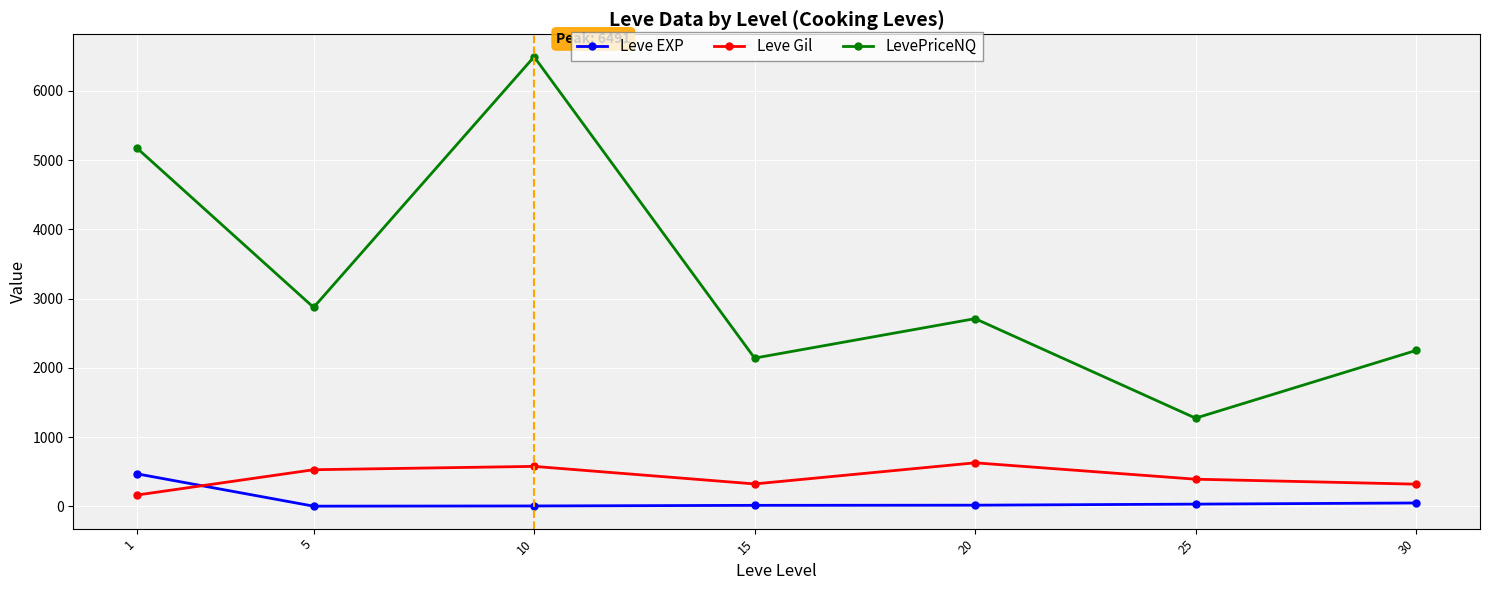

What value does the Leve Gil series have at 30?

320.0